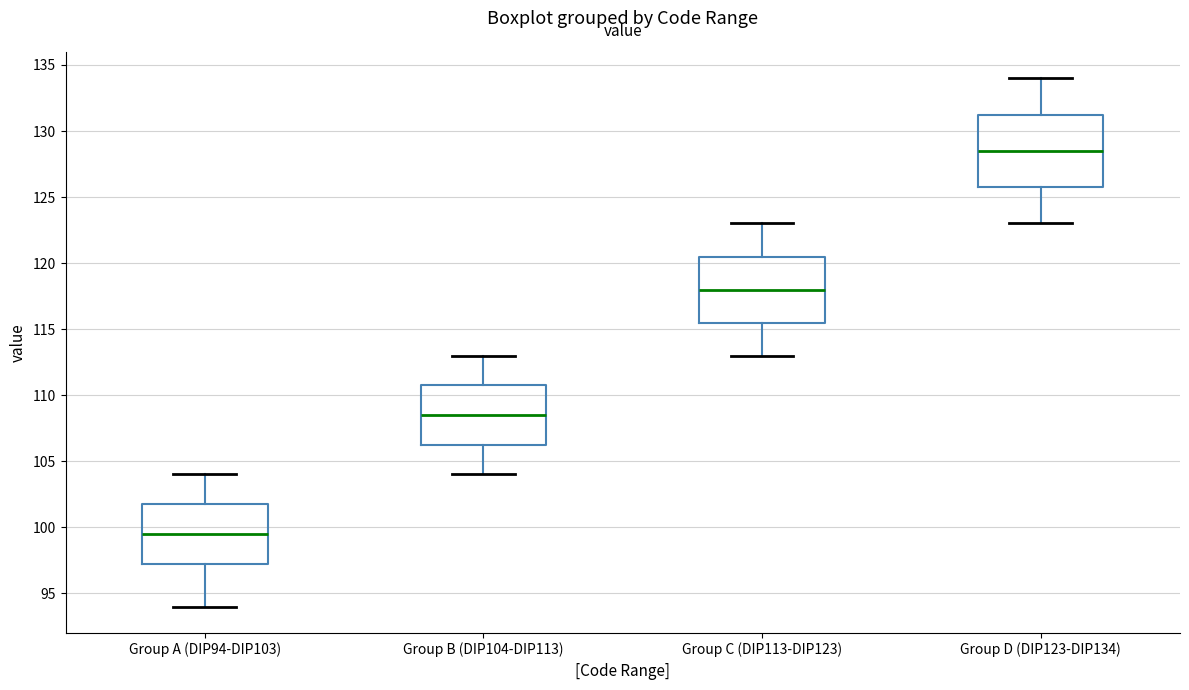

Where is the lower edge of the box for Group D (DIP123-DIP134) on the y-axis? The values are not printed on the chart, so give them approximately, as read against the axis.

126.0